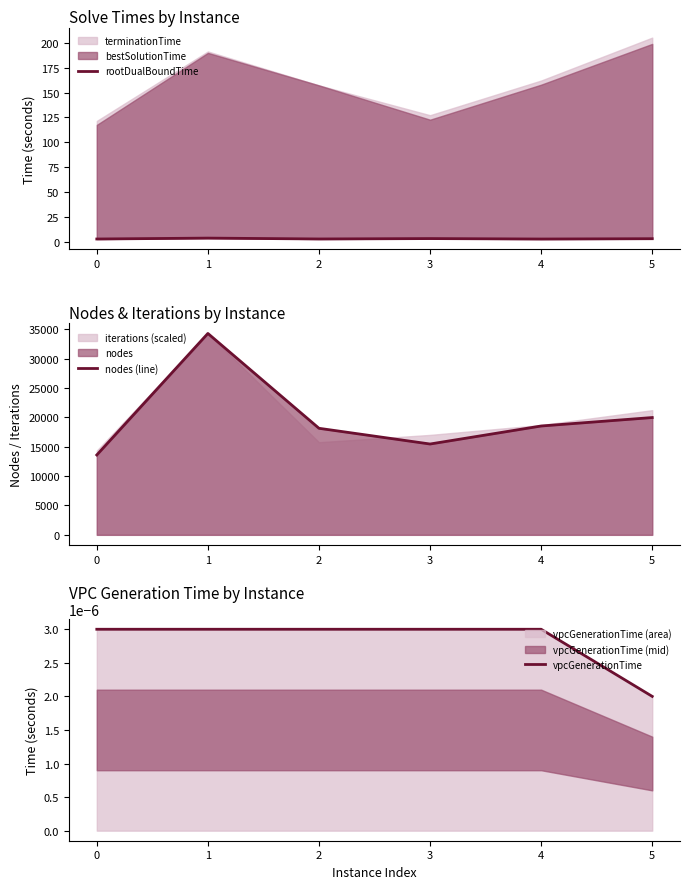

What is the sum of all rootDualBoundTime values?

21.0